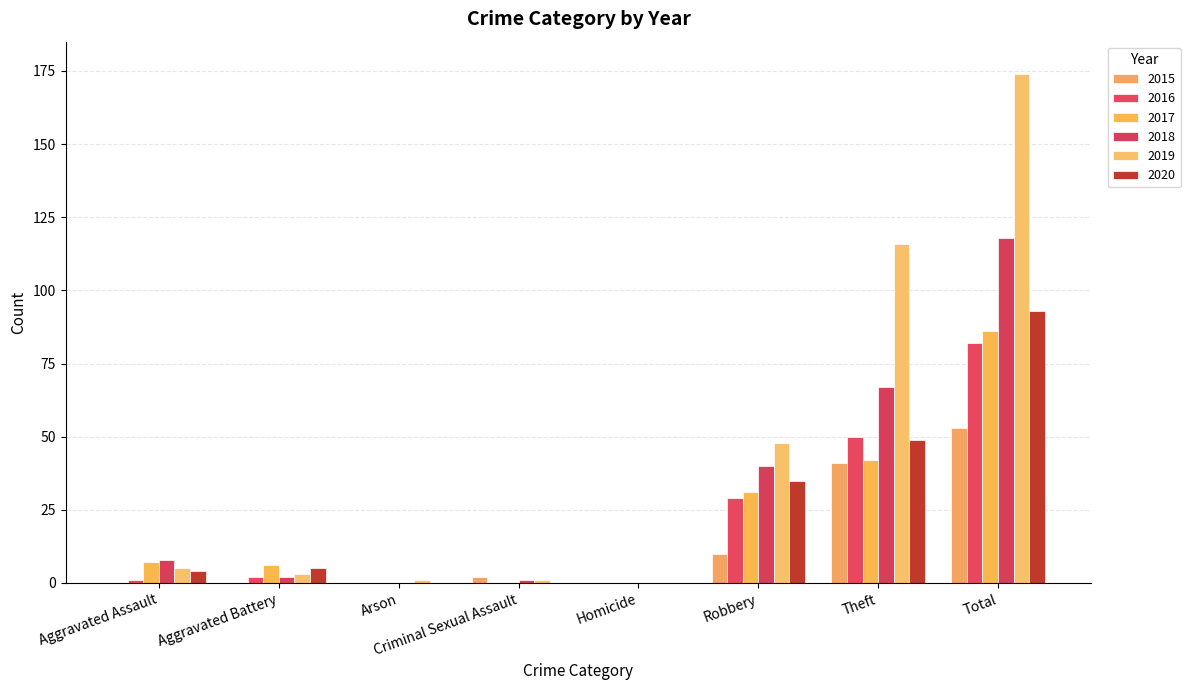

Which series has the largest range (max minus min)?

2019